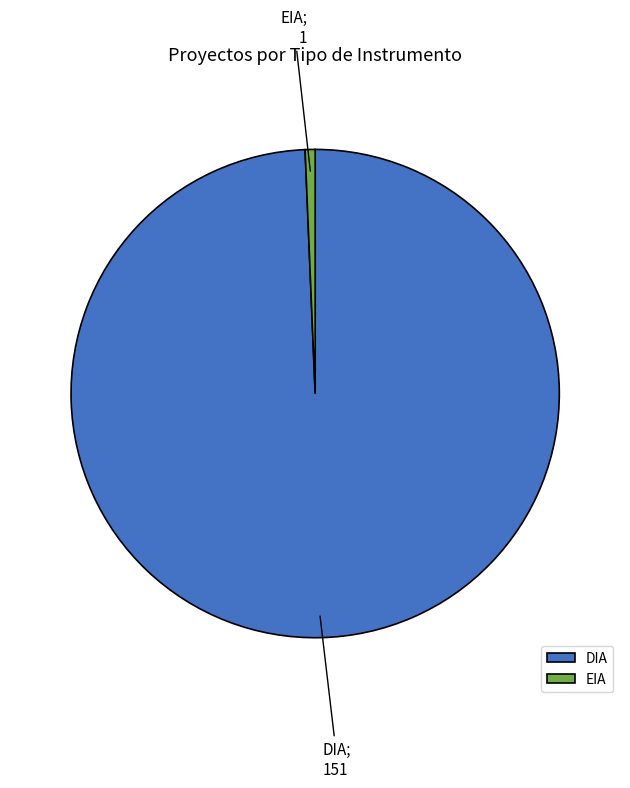

Approximately how many times larger is the value at DIA compared to EIA?

151.0